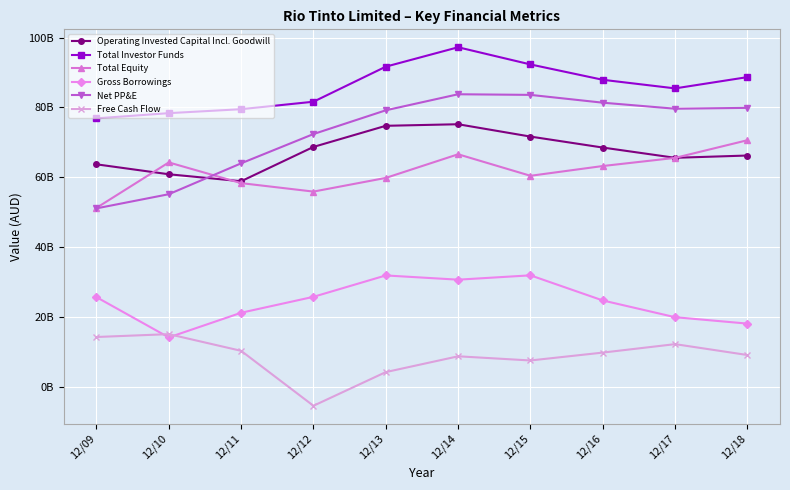

What is the difference between the maximum and minimum values in the Total Investor Funds series?

20360174465